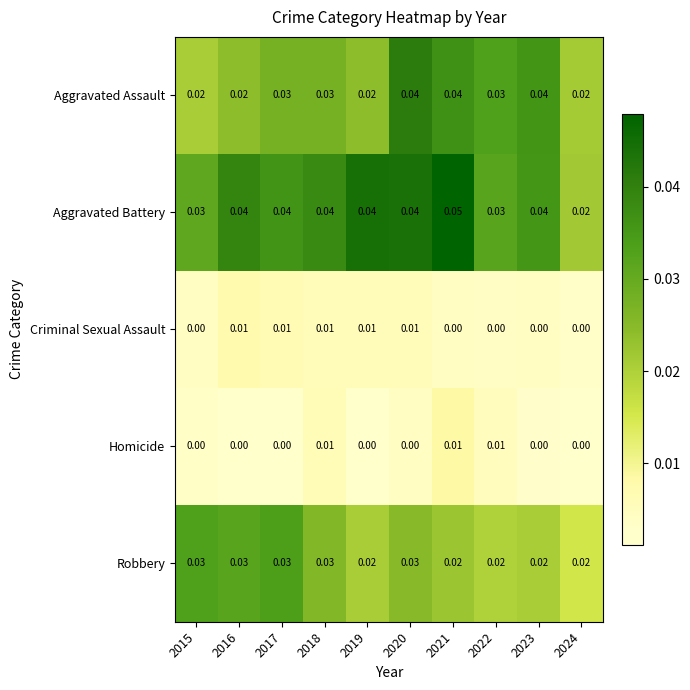

Which label corresponds to the largest value in the chart?

2021